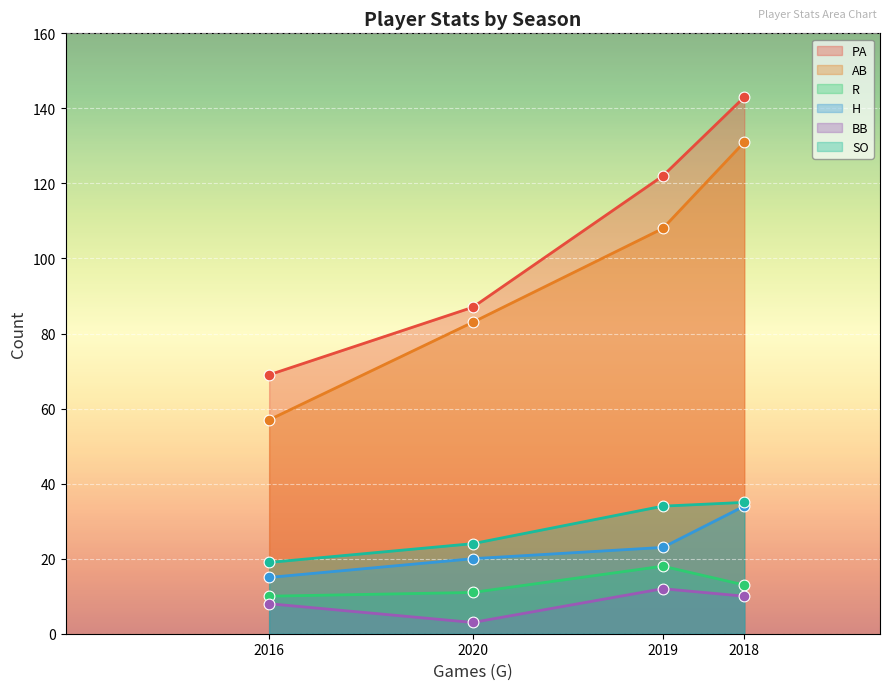

Which series has the largest Y range (max minus min)?

PA